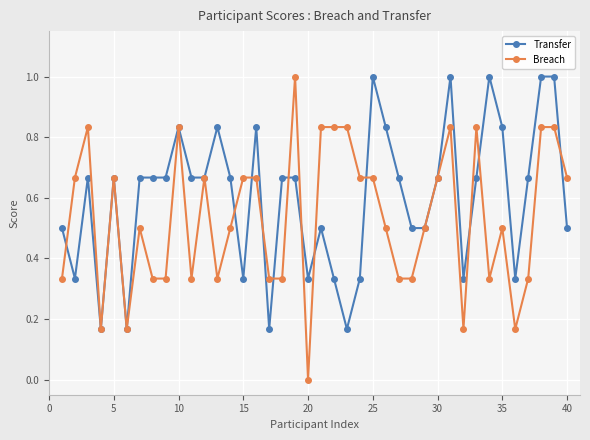

List the series in order of their overall mean, highest first.

Transfer, Breach